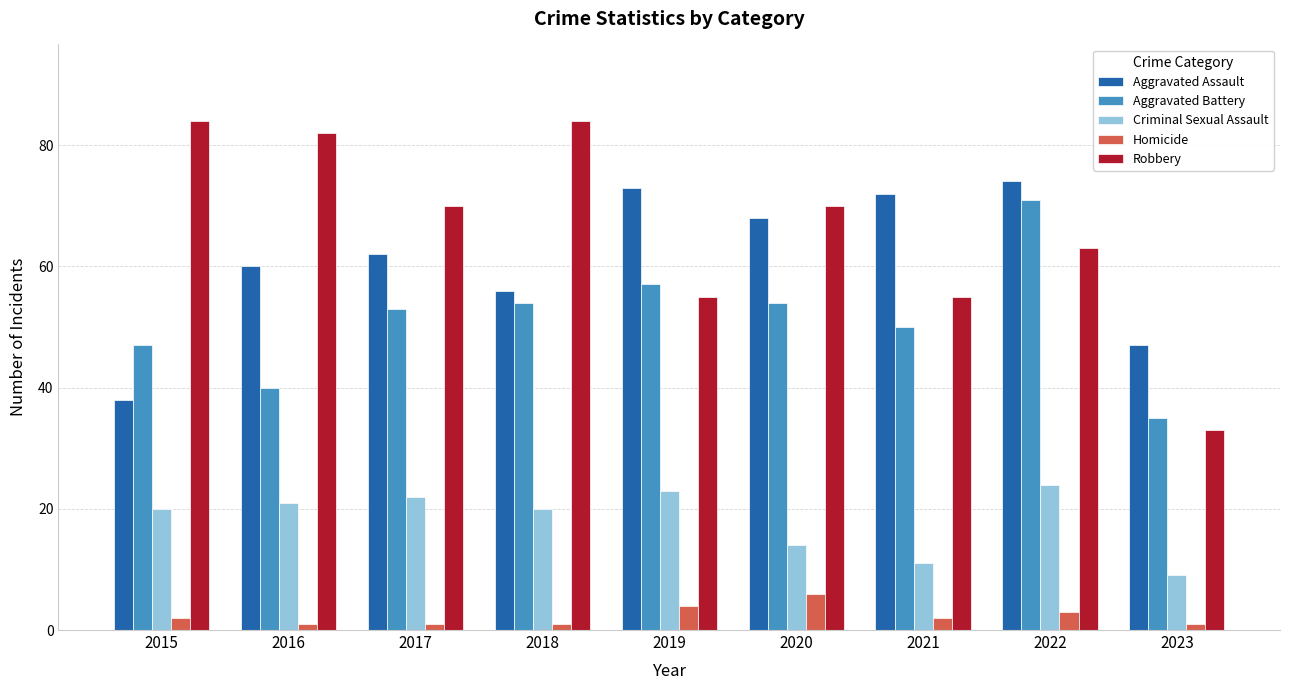

At which label is Aggravated Assault closest to 56?

2018